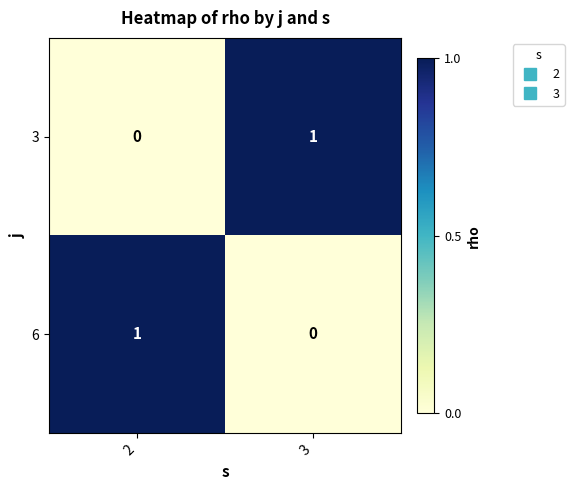

Is it true that 6 equals 0 at 2?

False